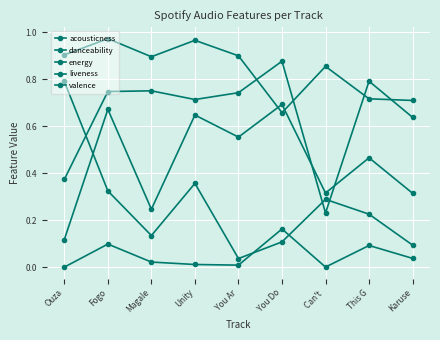

Rank the series by their average value, from lowest to highest.

acousticness, liveness, valence, danceability, energy